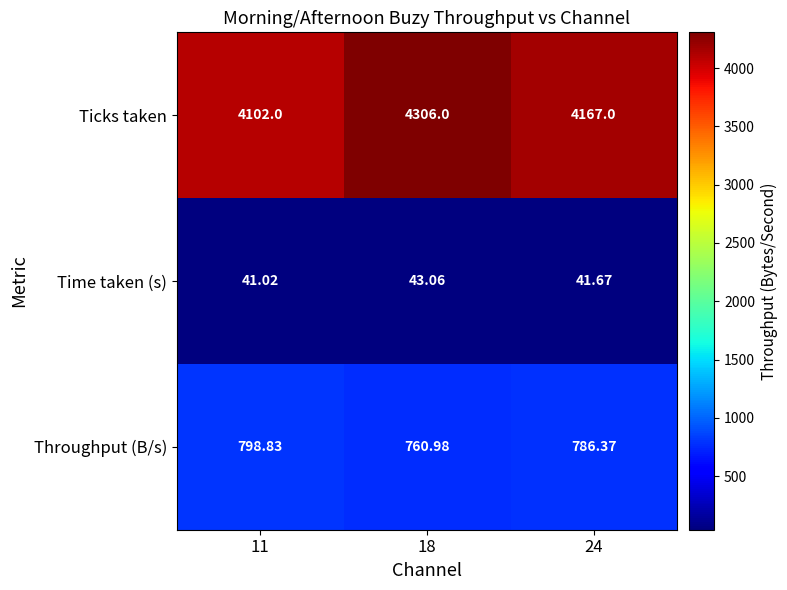

At which category is the sum across all series the highest?

18